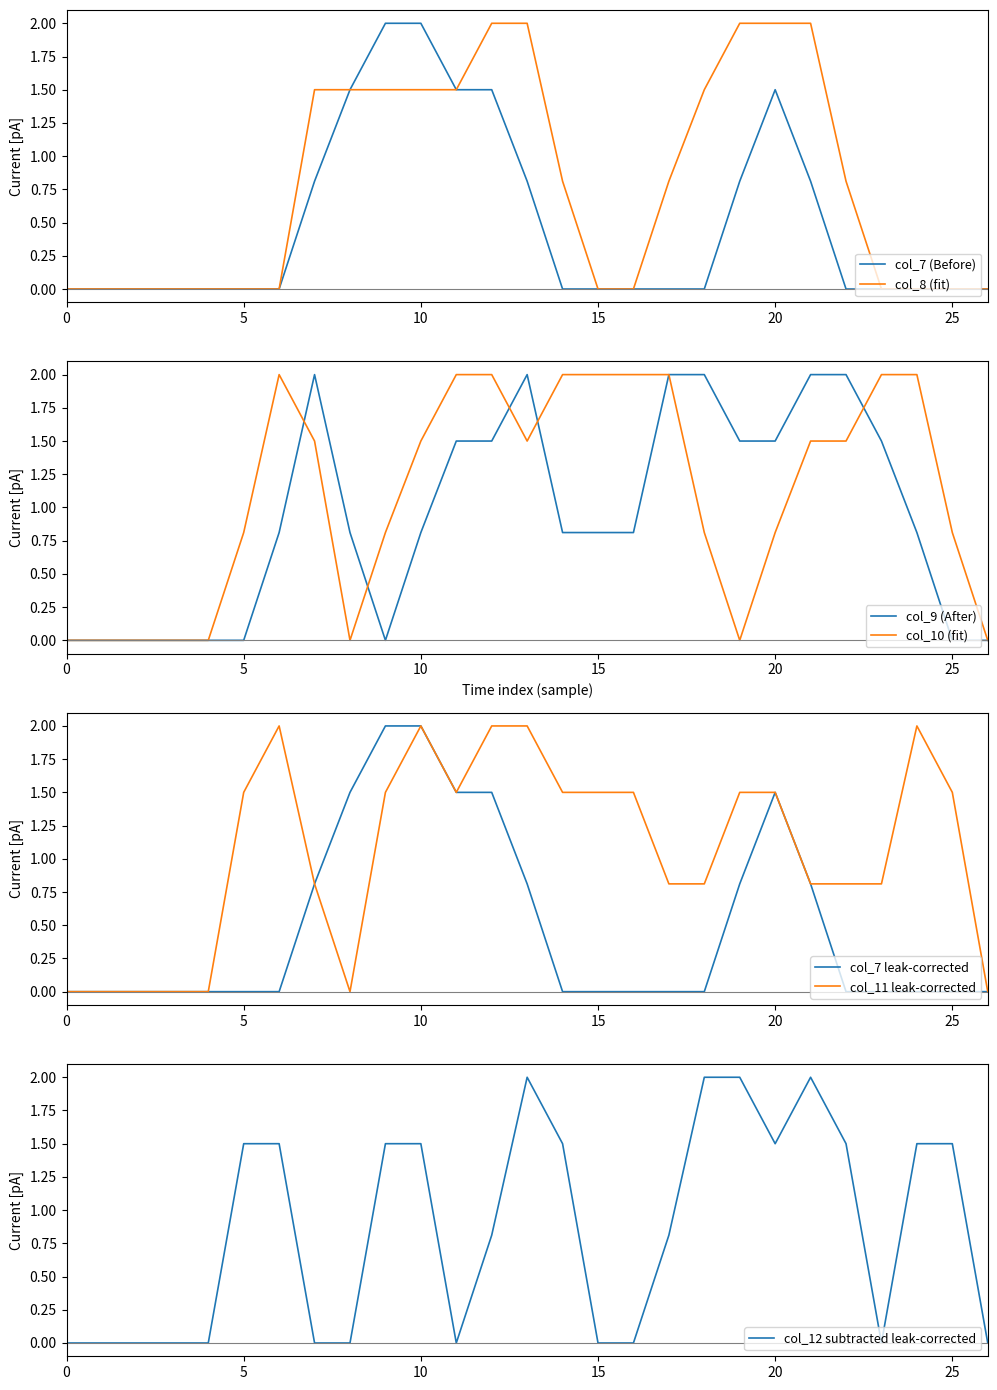

Is the value of col_8 at 25 greater than the value of col_7 at 20?

No